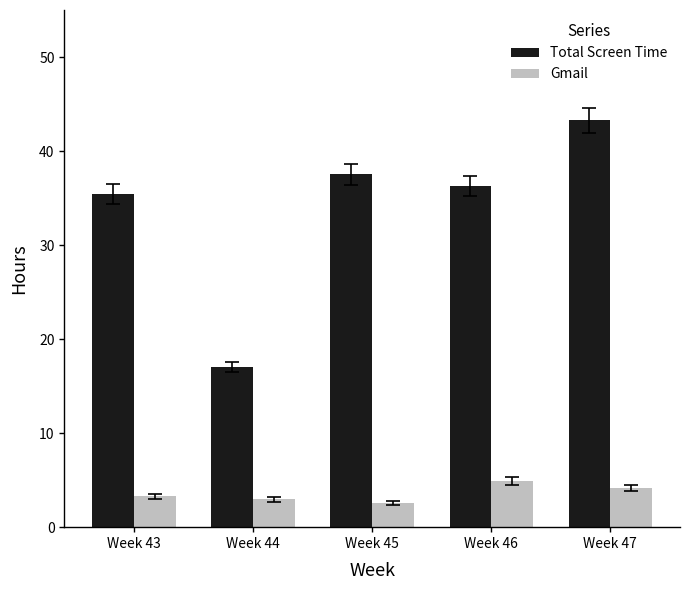

Does the chart contain any negative values?

No